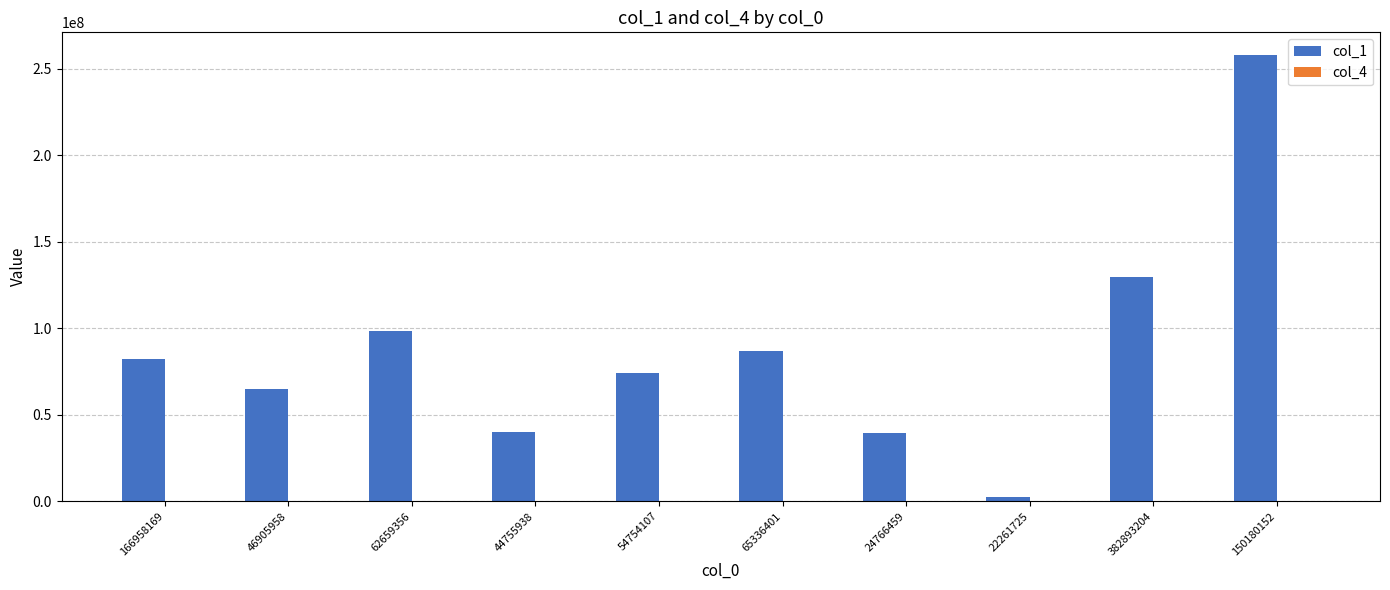

True or false: col_1 has a value of 86717710 at 65336401.

True